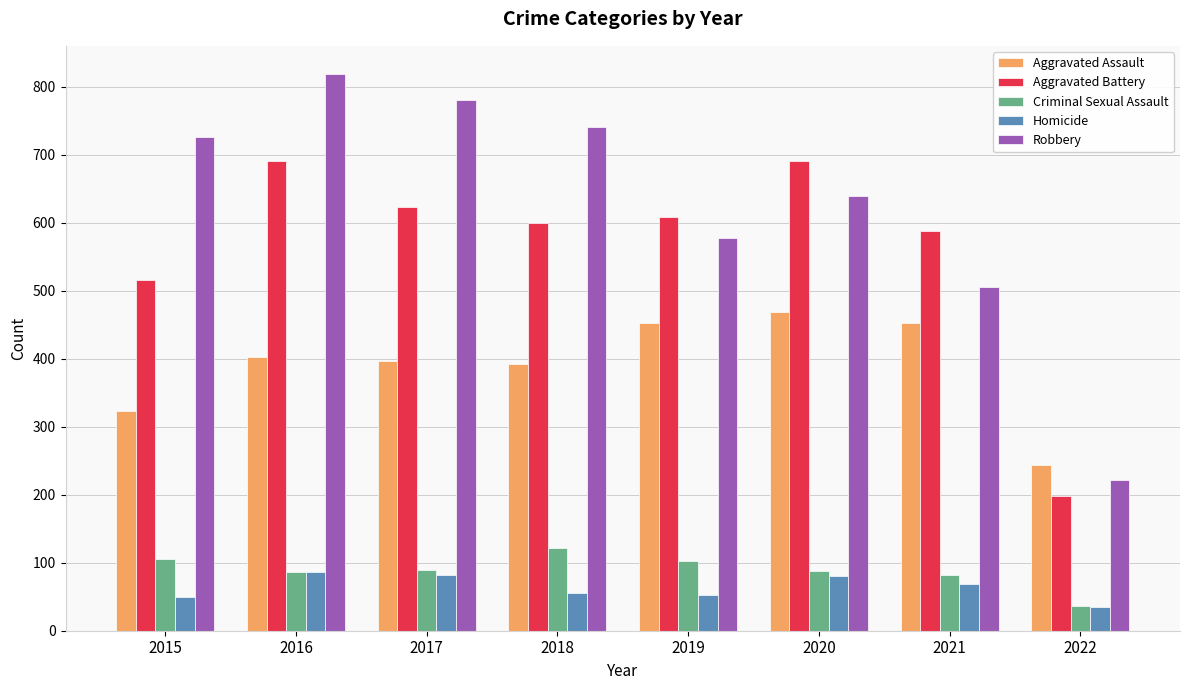

Rank the series at 2015 from lowest to highest value.

Homicide, Criminal Sexual Assault, Aggravated Assault, Aggravated Battery, Robbery